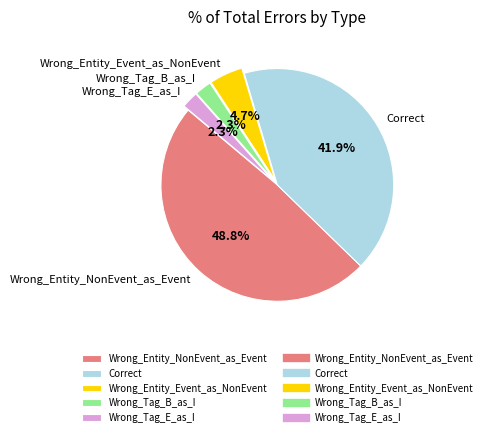

Combined, do Wrong_Entity_Event_as_NonEvent and Wrong_Tag_B_as_I account for over 50%?

No